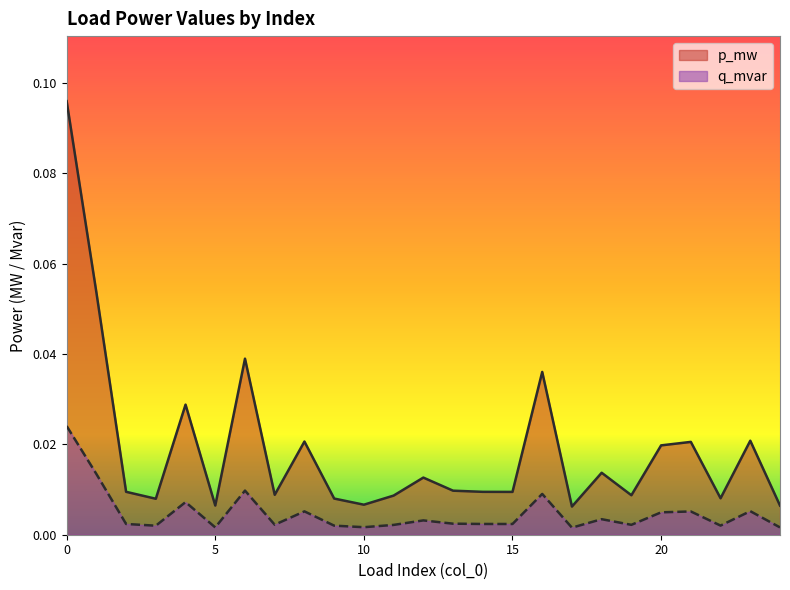

The p_mw series shows 0.0 at 8. True or false?

False